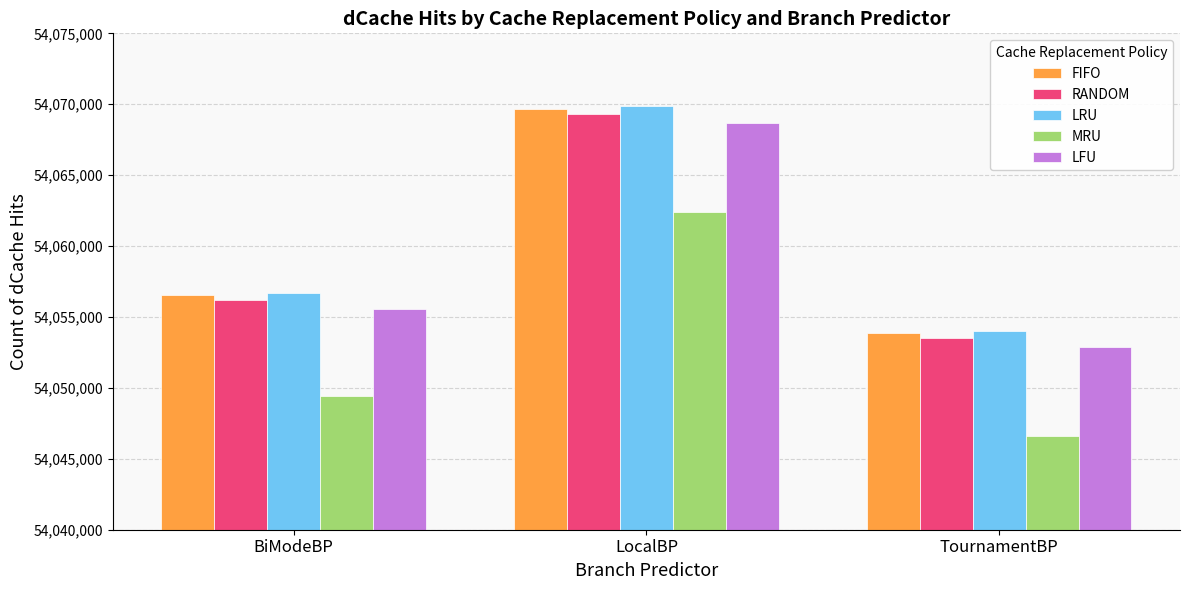

What is the value of the RANDOM bar at the 1st from the left?

54056211